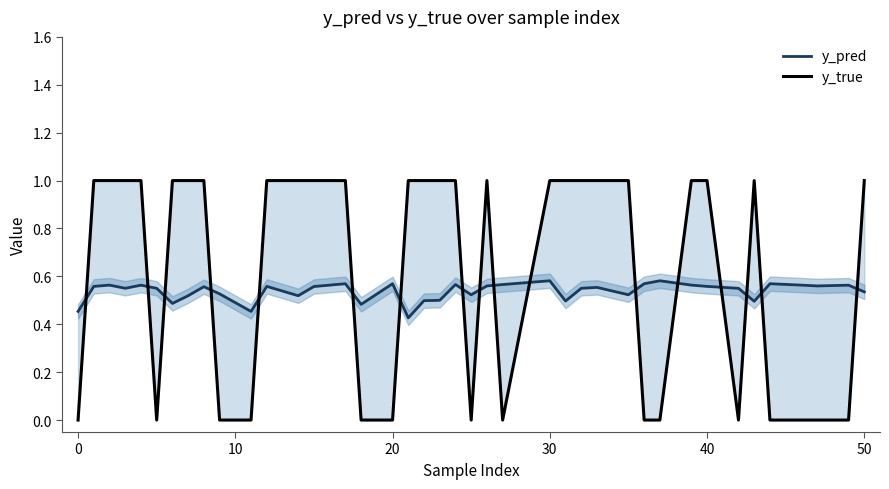

What are all the series names shown in the legend?

y_pred, y_true